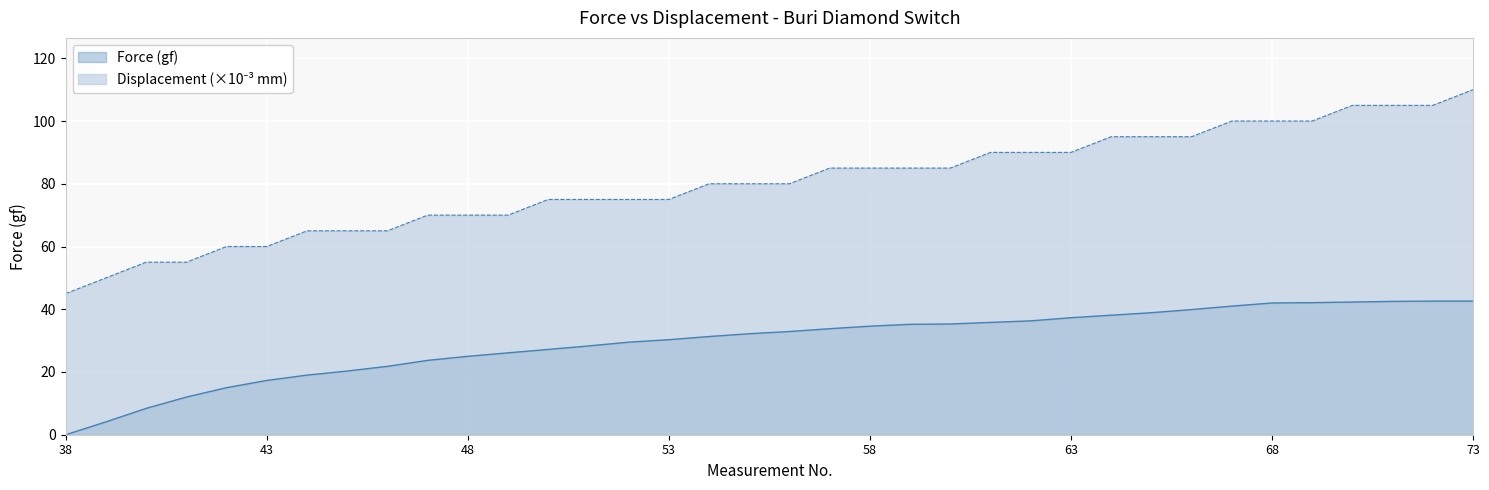

At which label does Displacement (mm) reach its minimum?

38